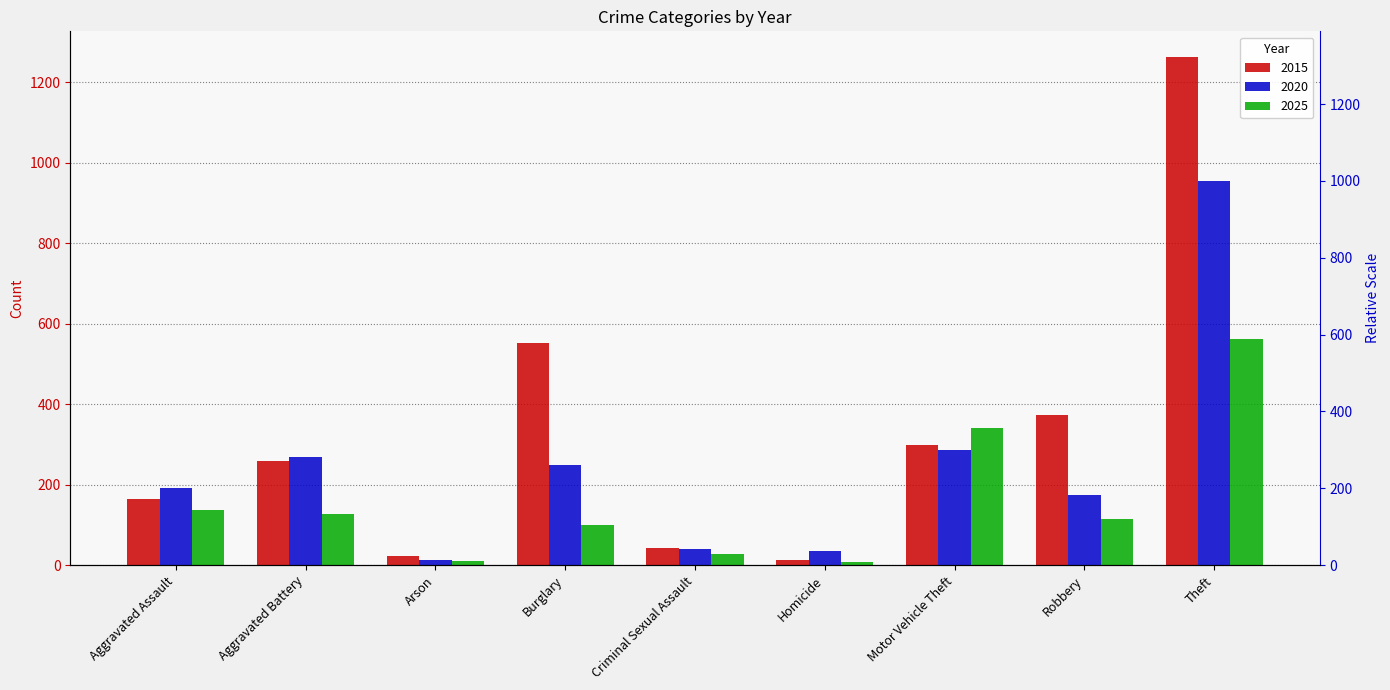

At which label does 2025 reach its peak?

Theft